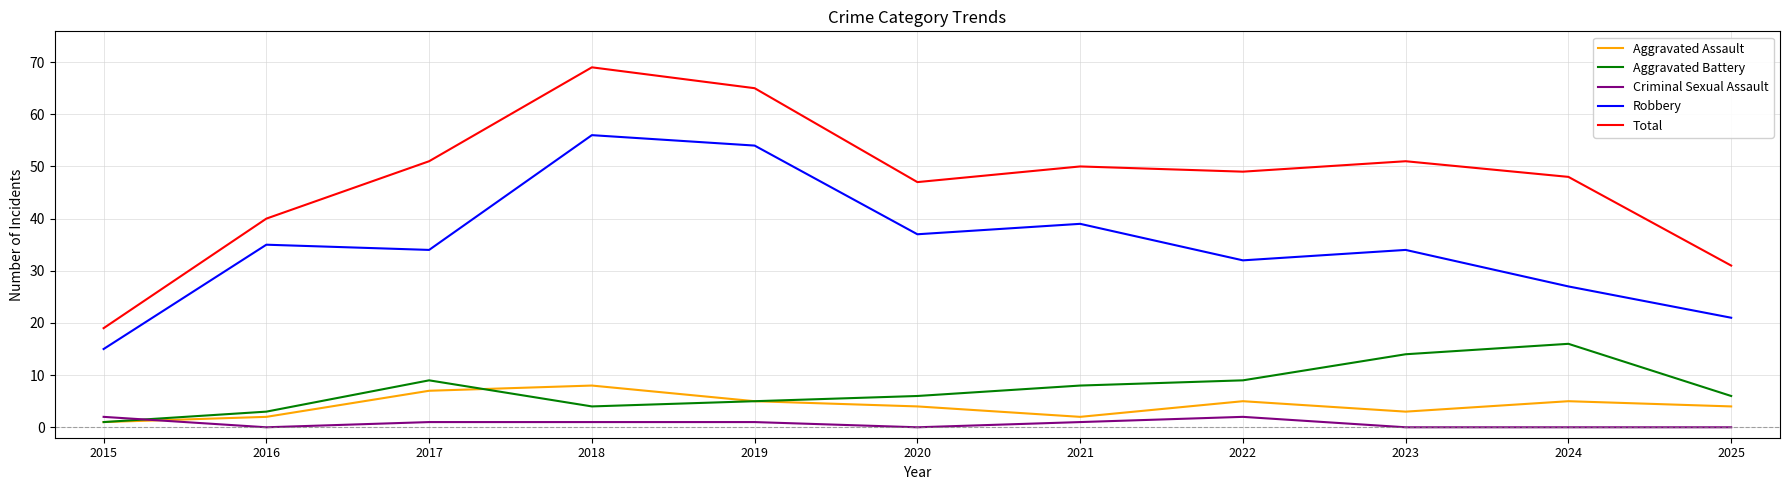

At which category does Aggravated Battery reach its first local valley?

2018